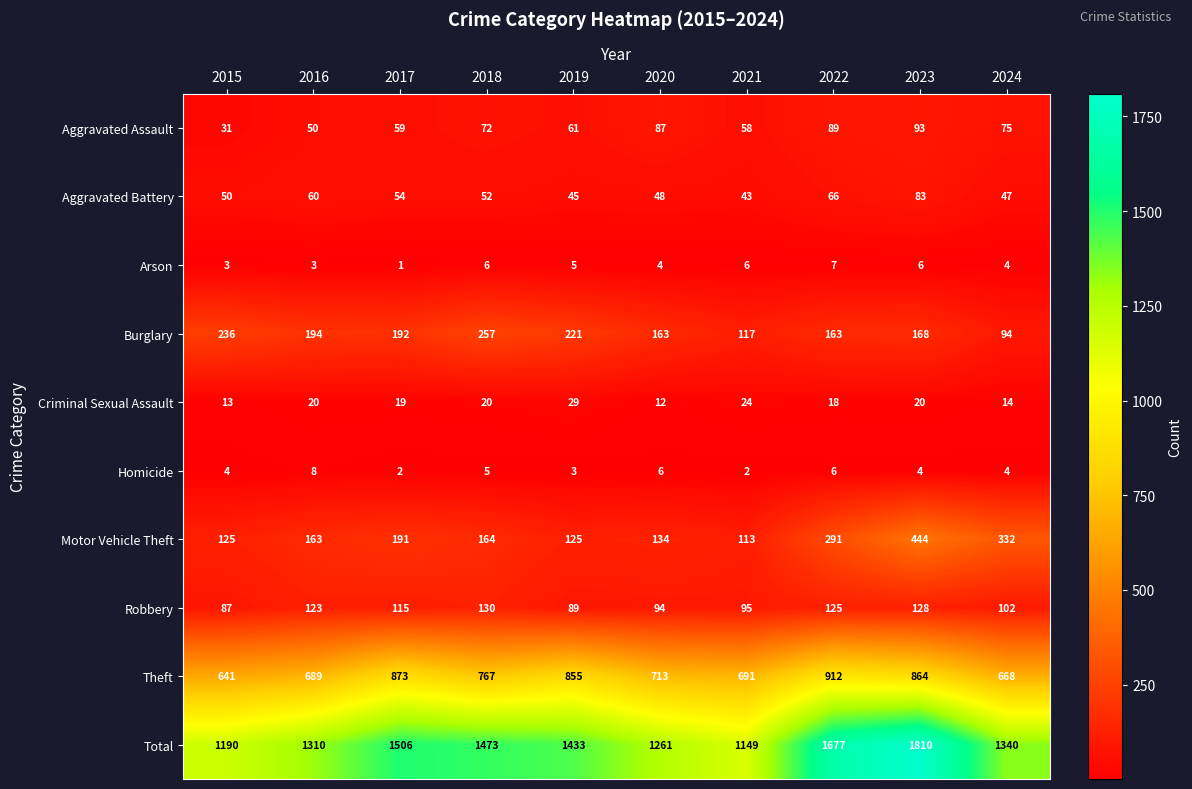

Count the number of data series in this chart.

10